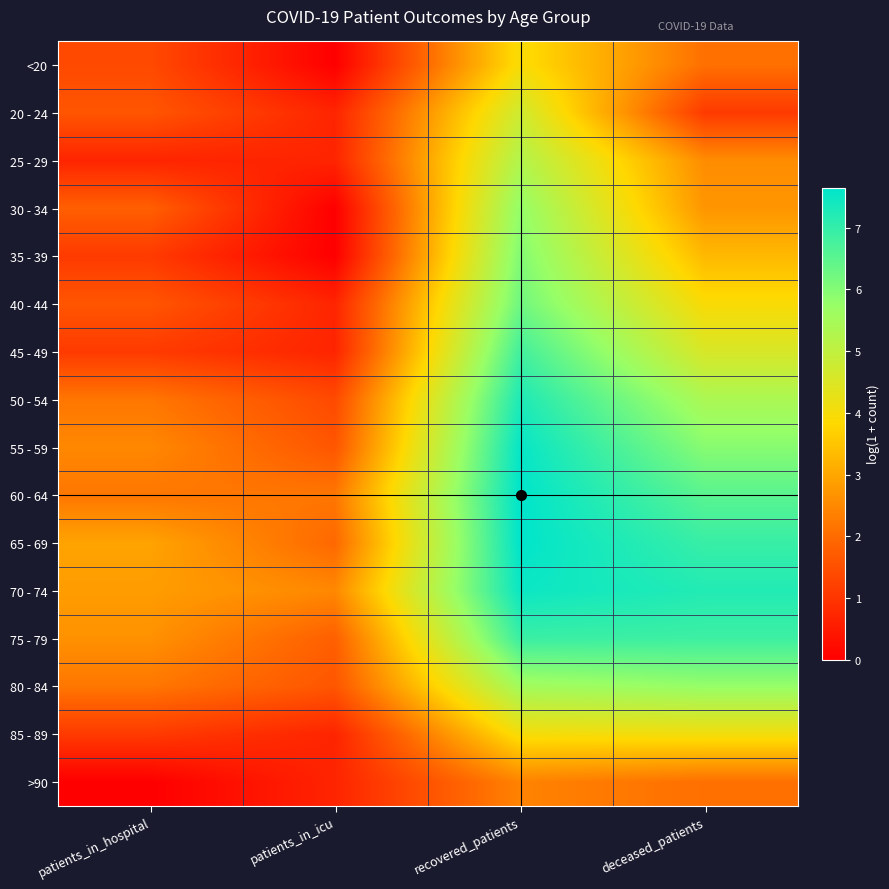

How many categories are shown in the chart?

4